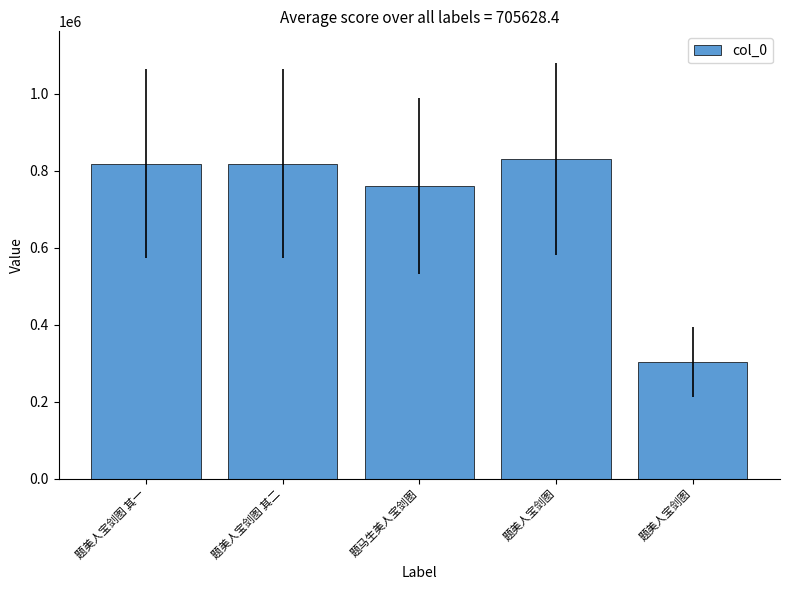

How many bars are there in total?

5